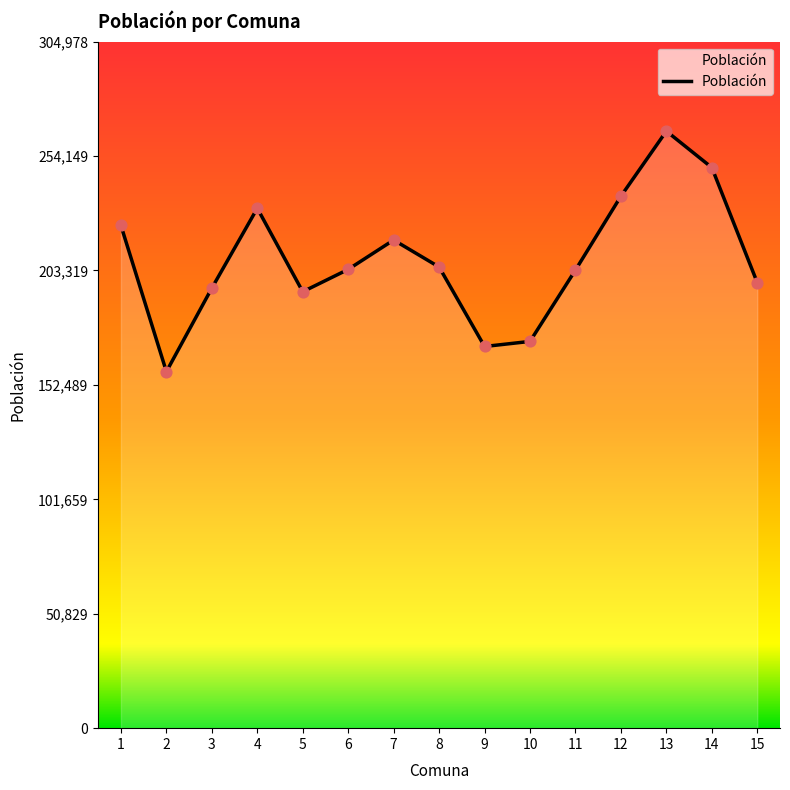

What is the change in value from 9 to 14?

+79478